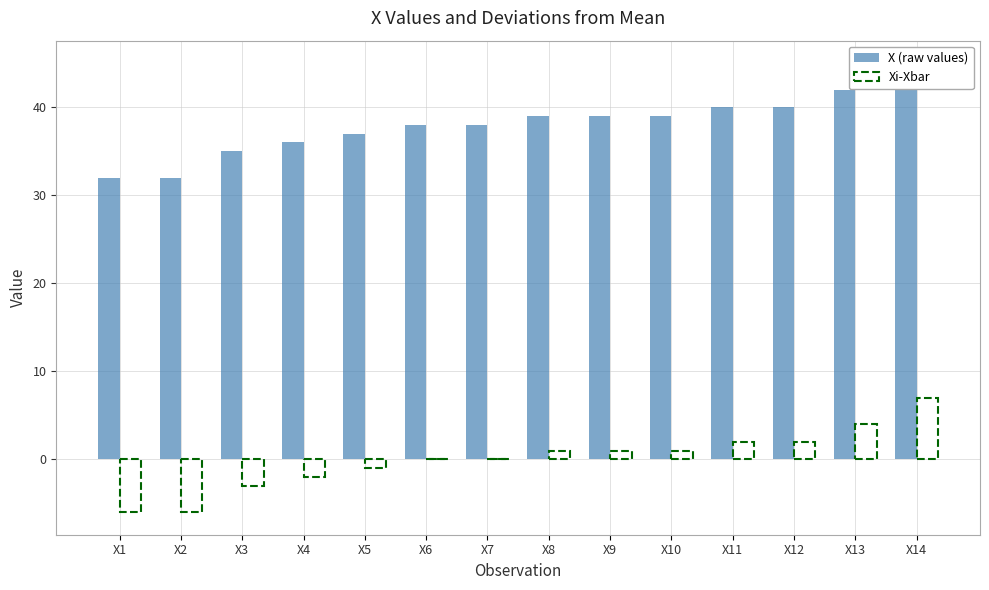

How many bars are there in each group?

2